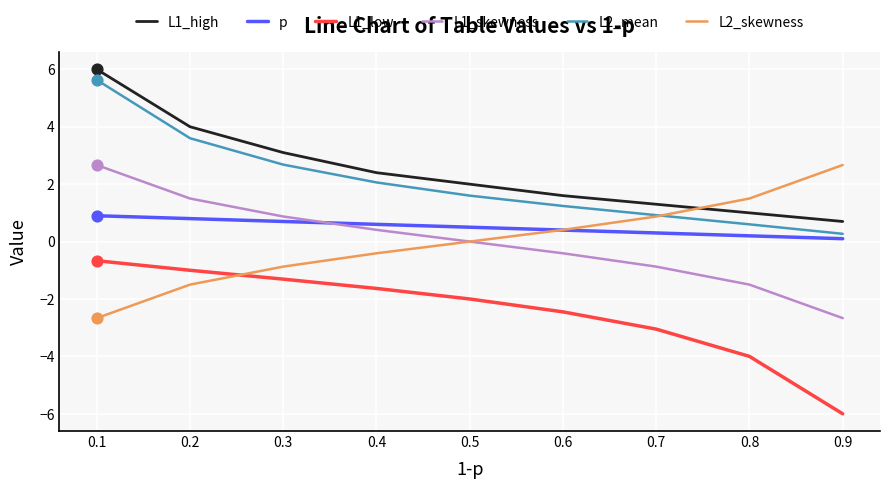

Which series has the largest total across all categories?

L1_high